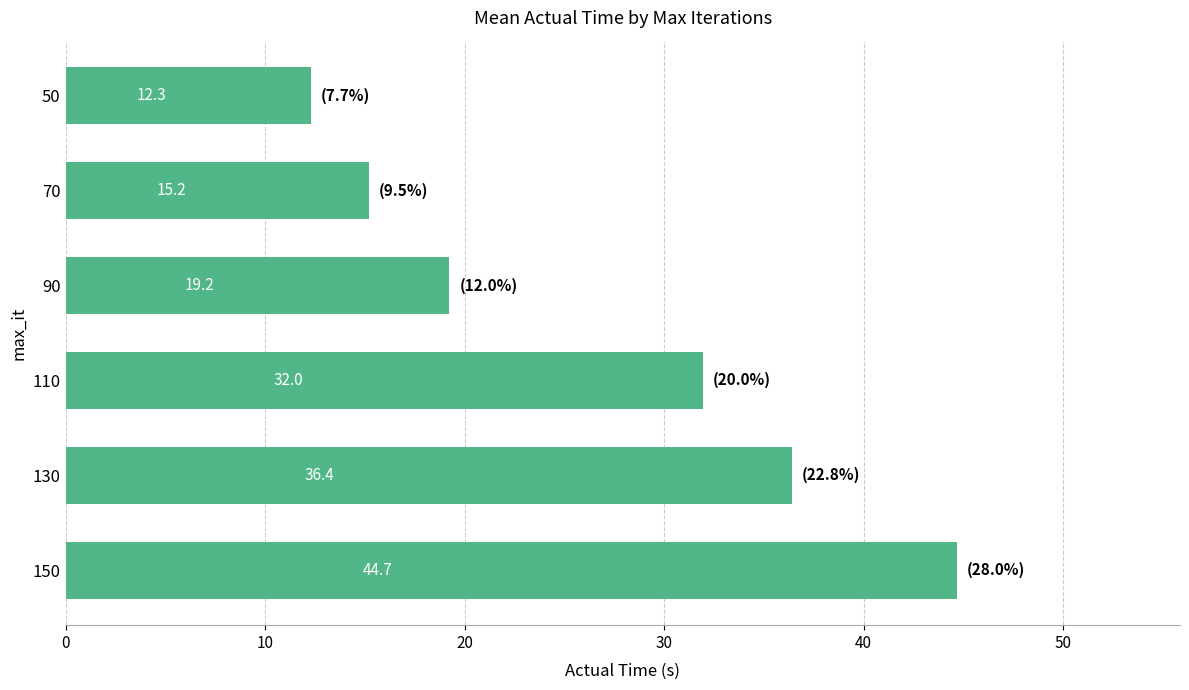

What is the average value?

26.6